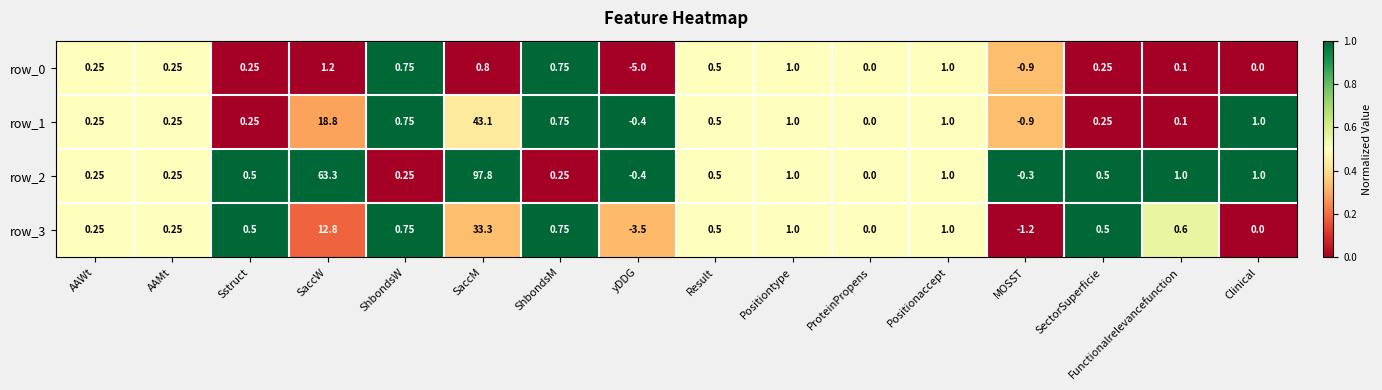

Where does the row_0 series first go above 0?

AAWt